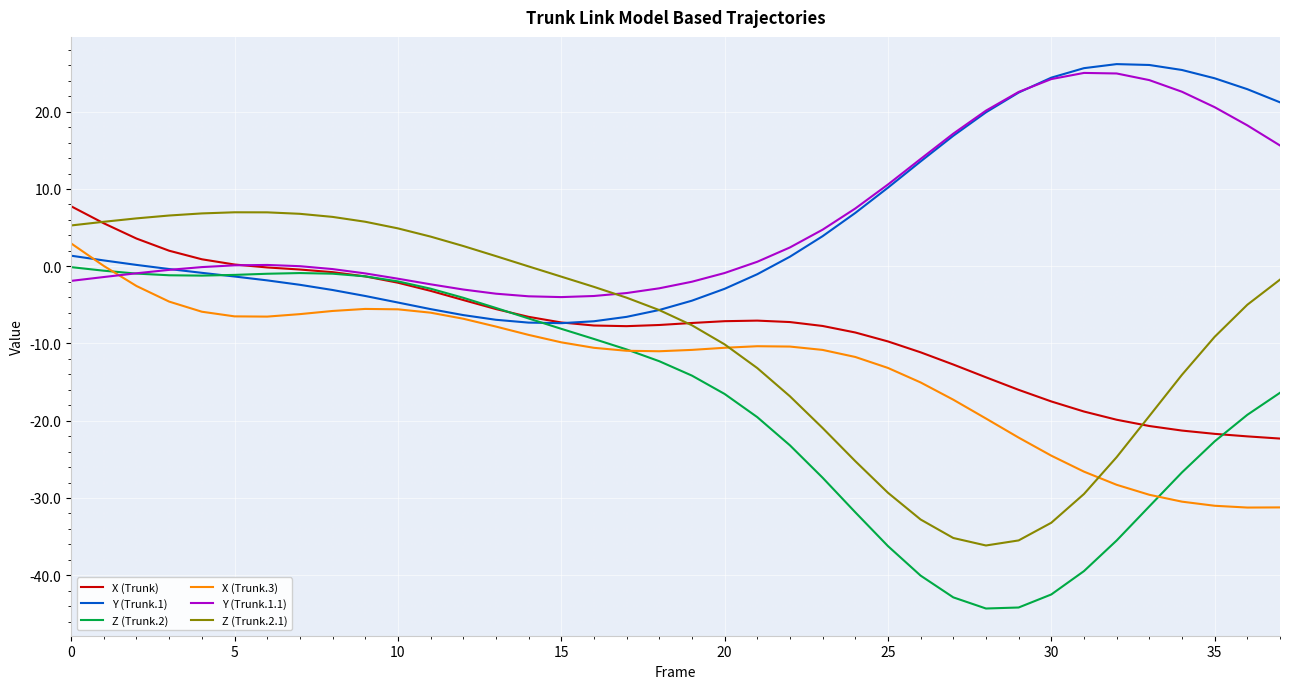

Count the number of categories in the chart.

38